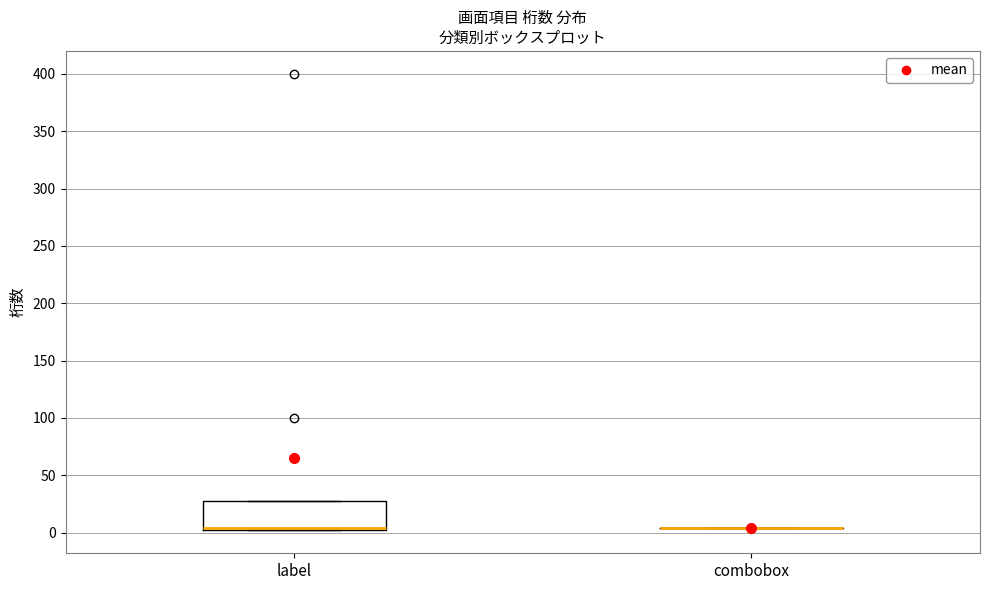

Reading left to right, read every box against the y-axis: the position of its median line, the range the box covers, and the ends of its whiskers. The values are not printed on the chart, so give them approximately, as read against the axis.

label: median 5, box 0 to 30, whiskers 0 to 30
combobox: box collapsed to a line at 5, whiskers 5 to 5